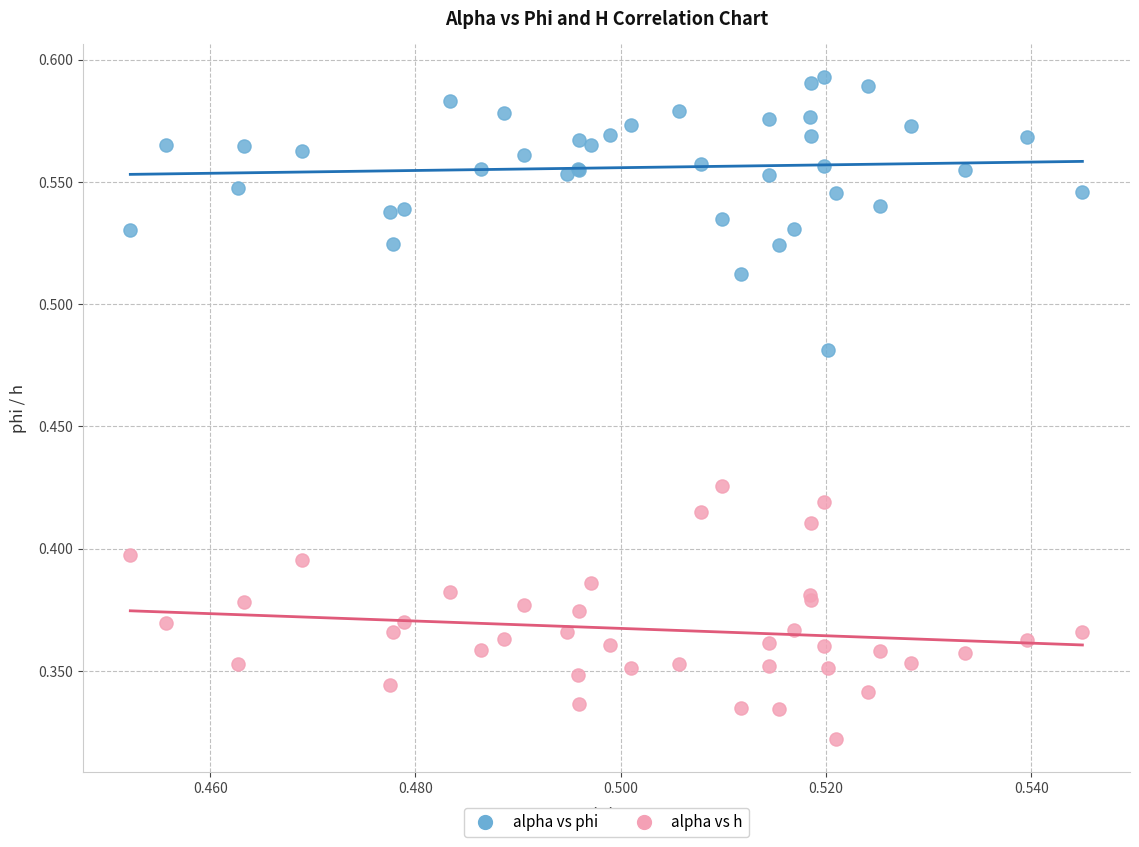

Which series contains the highest Y value?

alpha vs phi